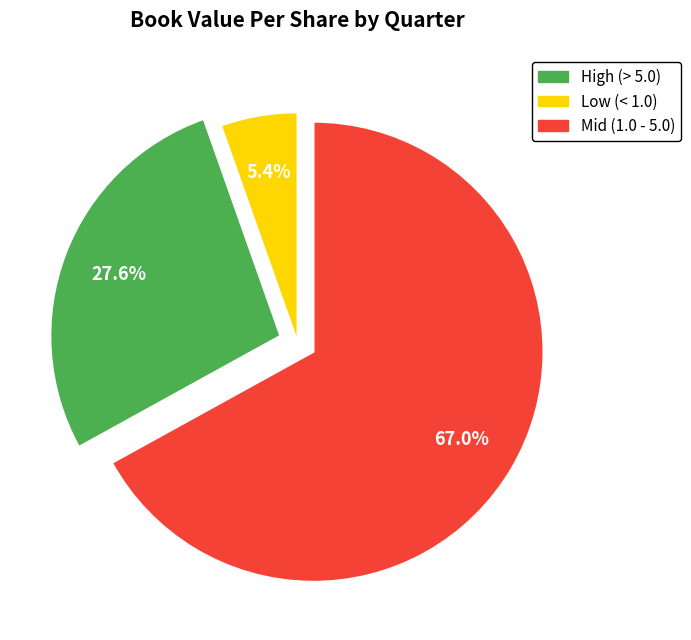

Is there a majority slice in this chart?

Yes